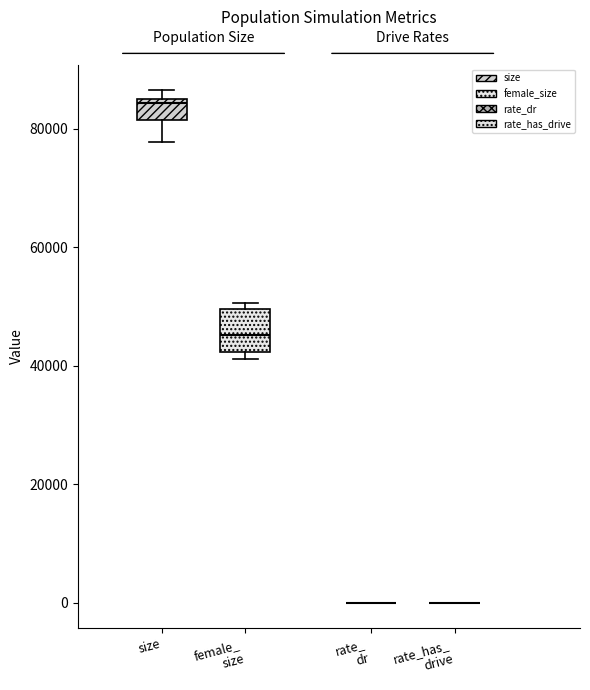

Reading left to right, read every box against the y-axis: the position of its median line, the range the box covers, and the ends of its whiskers. The values are not printed on the chart, so give them approximately, as read against the axis.

size: median 84000, box 82000 to 86000, whiskers 78000 to 86000 (just above the box's upper edge)
female_ size: median 46000, box 42000 to 50000, whiskers 42000 (just below the box's lower edge) to 50000 (just above the box's upper edge)
rate_ dr: box collapsed to a line at 0, whiskers 0 to 0
rate_has_ drive: box collapsed to a line at 0, whiskers 0 to 0